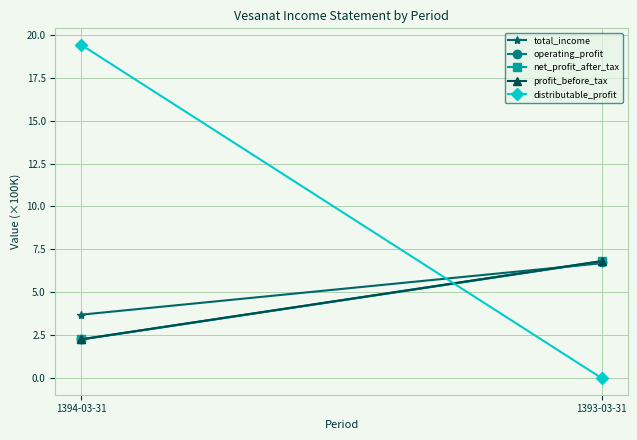

Is the value of distributable_profit at 1394-03-31 greater than the value of operating_profit at 1393-03-31?

Yes